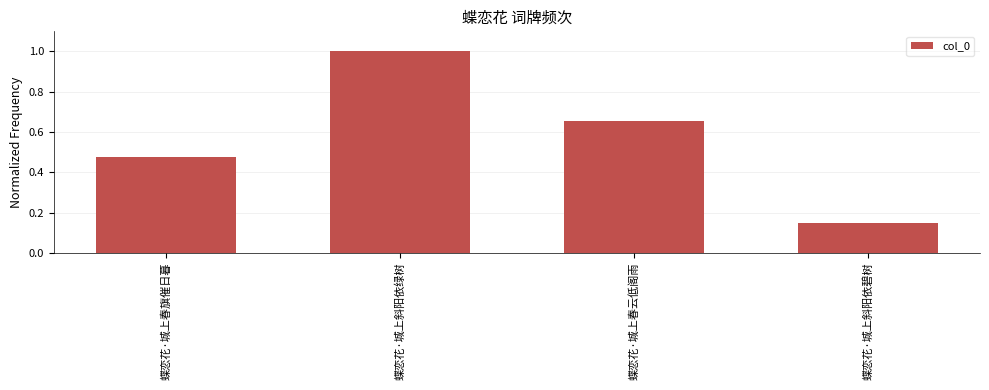

Is it true that the value at 蝶恋花·城上斜阳依绿树 is 1.0?

True